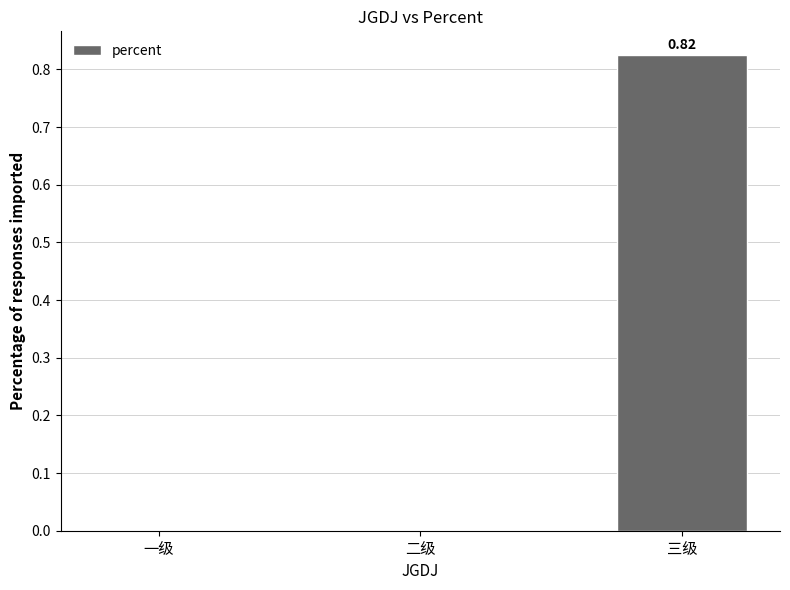

Which label corresponds to the largest value in the chart?

三级